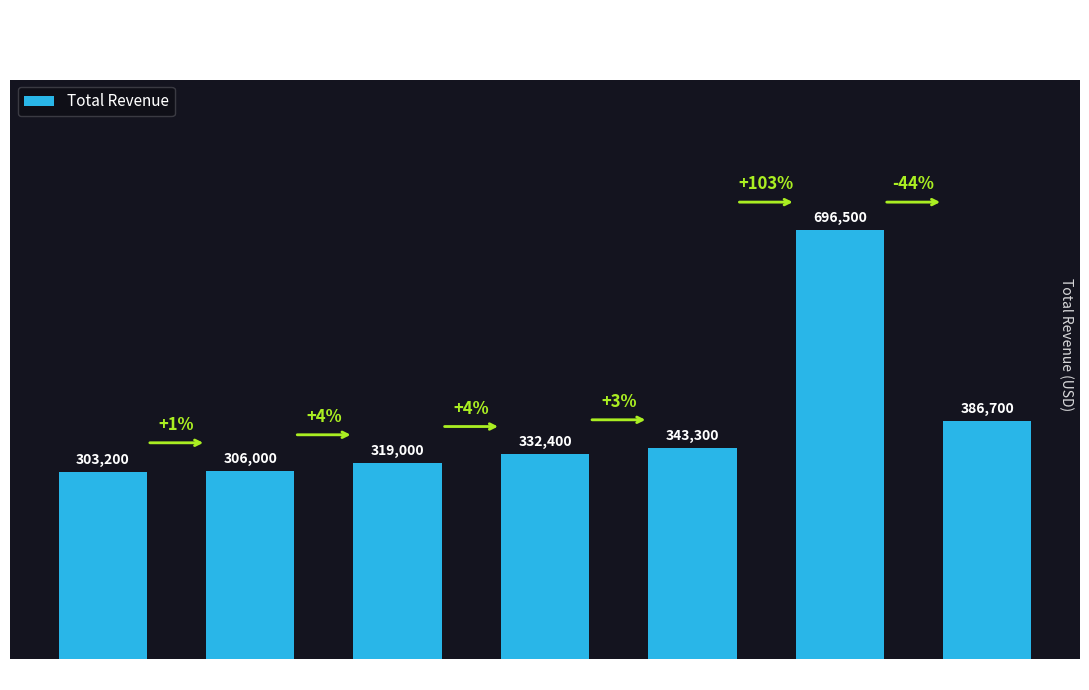

What is the value of the 7th bar from the left?

386700